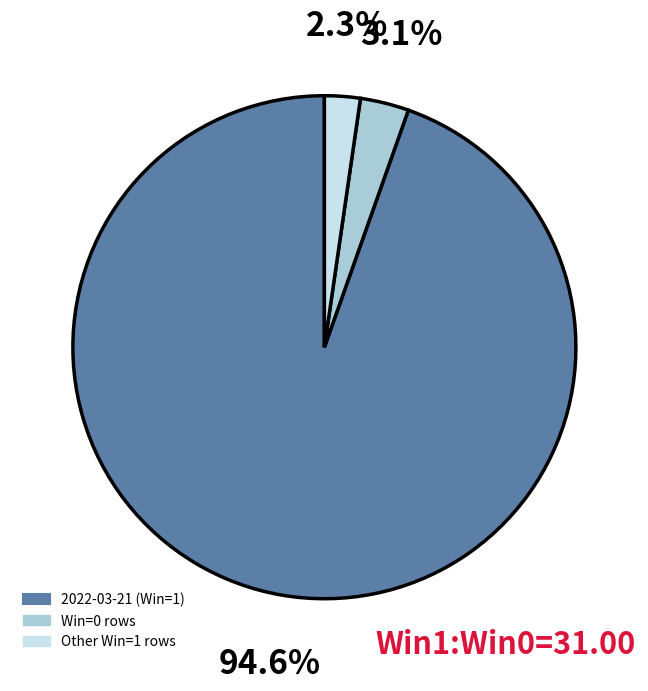

Is there a majority slice in this chart?

Yes